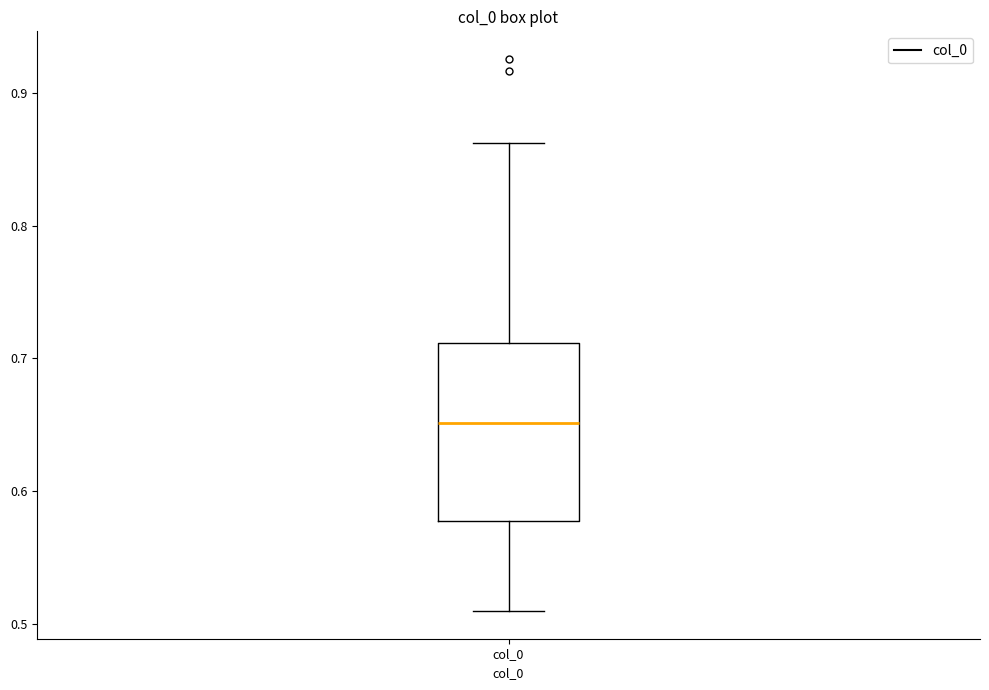

Where does the upper whisker of the box for col_0 end on the y-axis? The values are not printed on the chart, so give them approximately, as read against the axis.

0.86